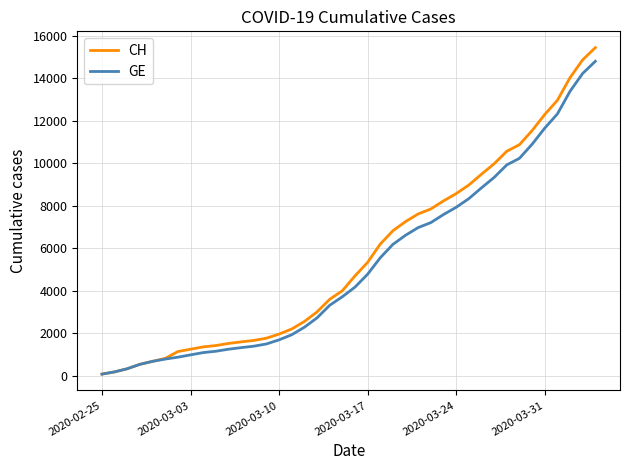

What is the maximum value shown in the chart?

15433